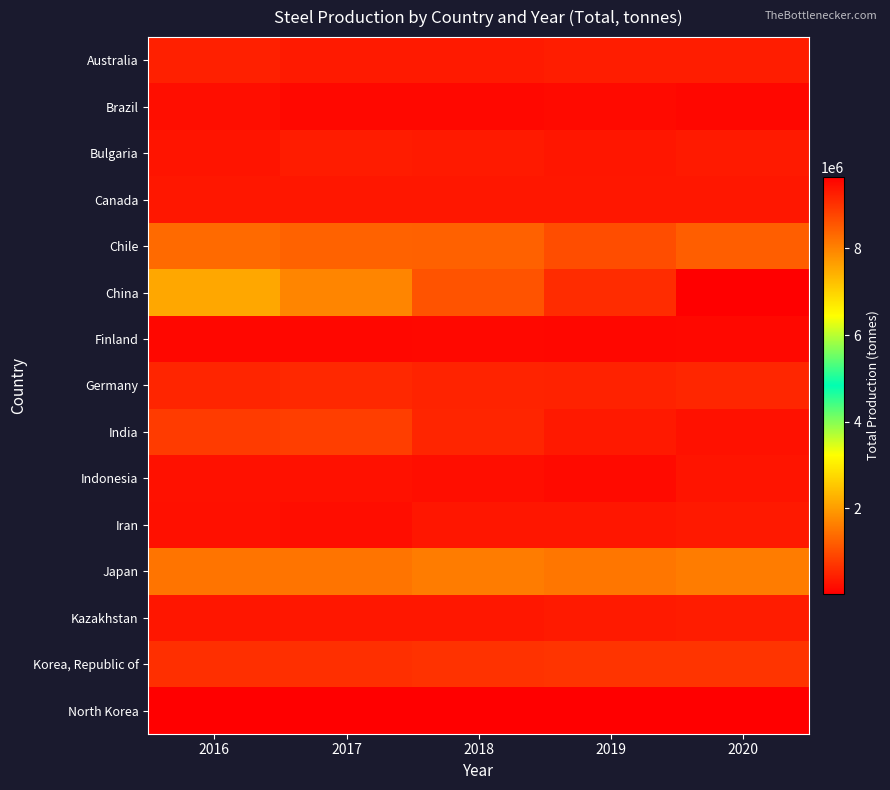

Reading right to left, what are all the values shown in this chart?

Australia: 2020=402000	2019=401000	2018=361000	2017=360000	2016=445000
Brazil: 2020=109400	2019=157100	2018=140800	2017=143600	2016=215500
Bulgaria: 2020=365000	2019=310200	2018=358600	2017=375200	2016=296800
Canada: 2020=320000	2019=320000	2018=320100	2017=320400	2016=333514
Chile: 2020=1206300	2019=1011200	2018=1246100	2017=1264600	2016=1365300
China: 2020=9656800	2019=9088400	2018=8597400	2017=7980500	2016=7540400
Finland: 2020=137000	2019=115500	2018=130000	2017=118300	2016=126900
Germany: 2020=516600	2019=457900	2018=468600	2017=530900	2016=501900
India: 2020=243200	2019=344300	2018=491500	2017=823100	2016=773300
Indonesia: 2020=279598	2019=163429	2018=213767	2017=245800	2016=258800
Iran: 2020=350800	2019=310200	2018=304400	2017=185100	2016=225600
Japan: 2020=1591500	2019=1506677	2018=1591236	2017=1488151	2016=1496674
Kazakhstan: 2020=375000	2019=371359	2018=327314	2017=334844	2016=310001
Korea, Republic of: 2020=679900	2019=680000	2018=670000	2017=635000	2016=635000
North Korea: 2020=15000	2019=15000	2018=15000	2017=15000	2016=15000